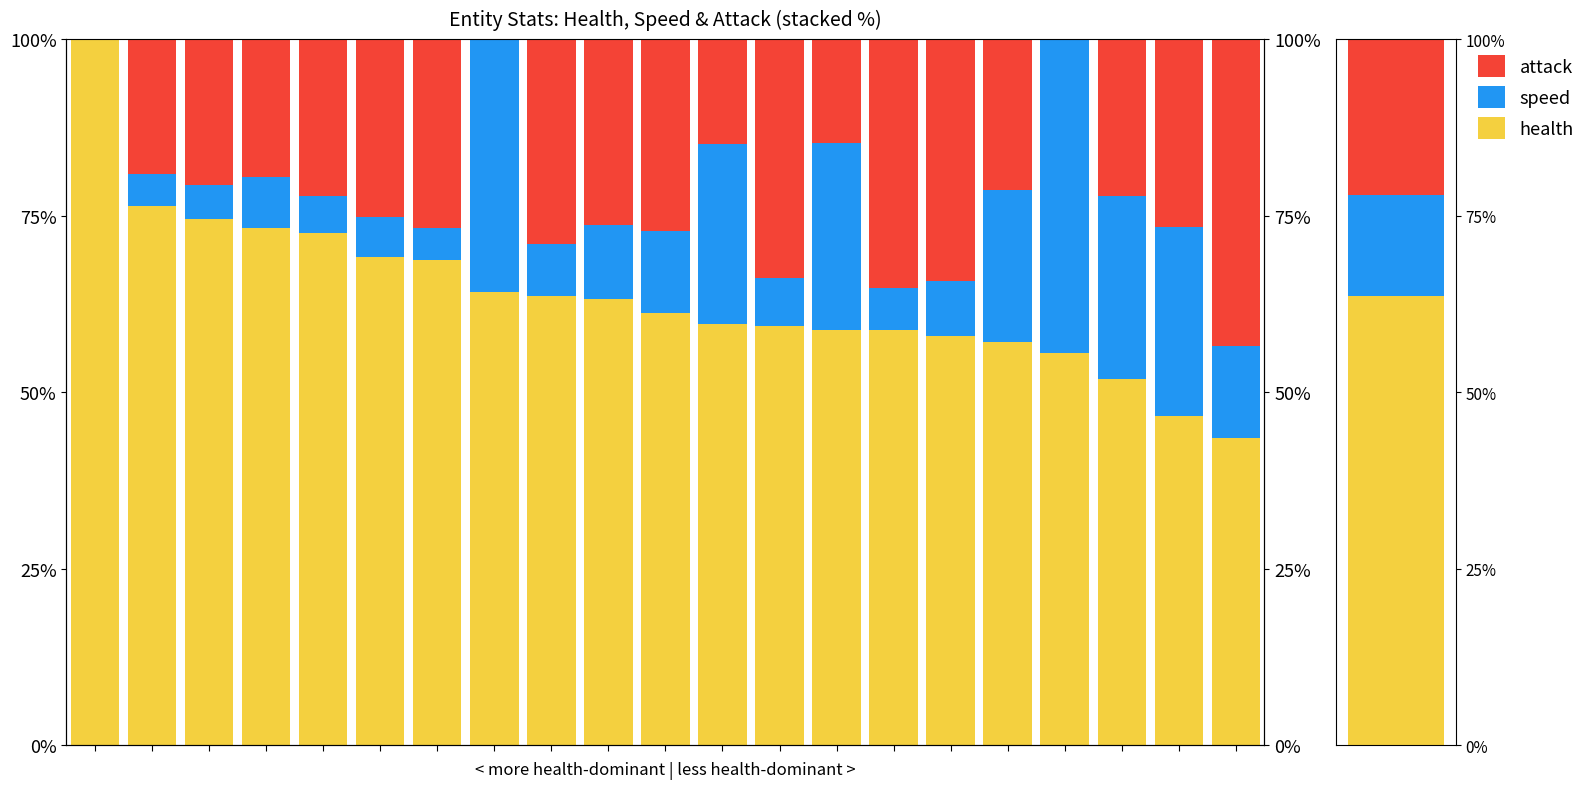

Rank the series by their average value, from highest to lowest.

health, attack, speed